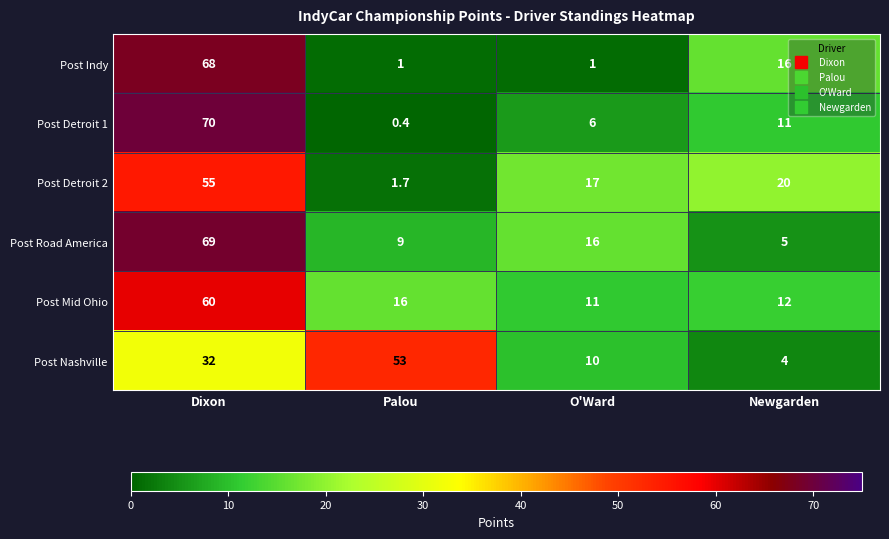

What is the maximum value shown in the chart?

70.0